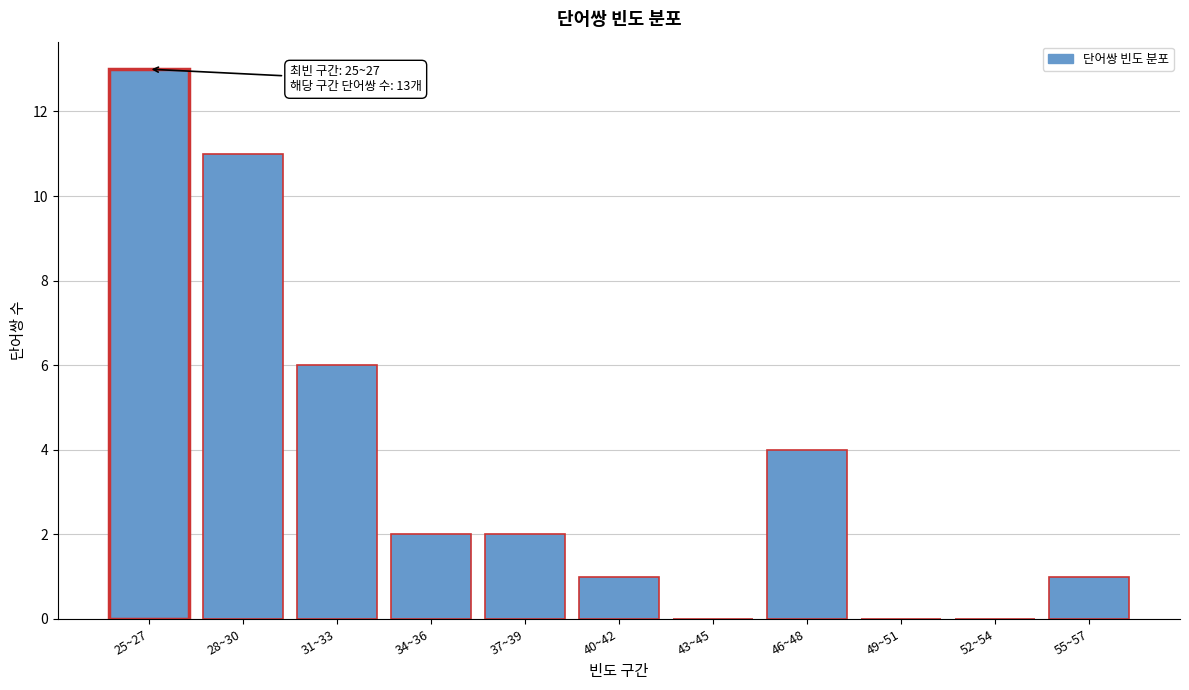

Reading right to left, list all the values displayed in this chart.

55~57=1	52~54=0	49~51=0	46~48=4	43~45=0	40~42=1	37~39=2	34~36=2	31~33=6	28~30=11	25~27=13